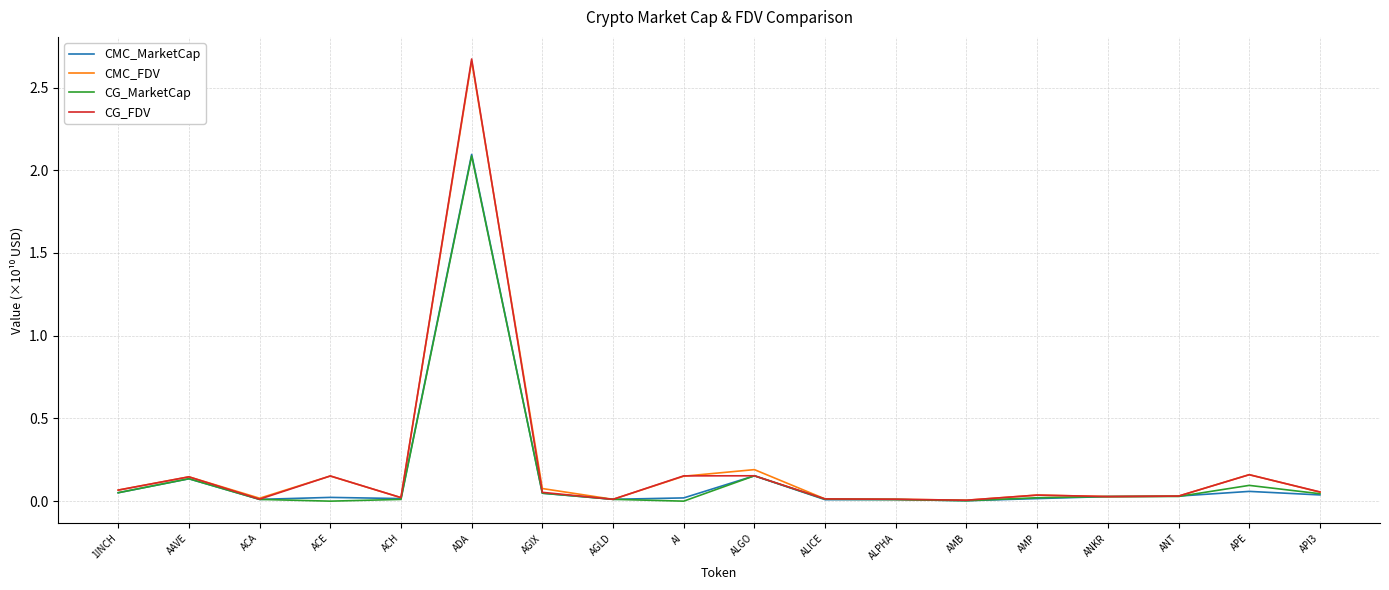

The value of CMC_FDV at ACH is 0.0. True or false?

True